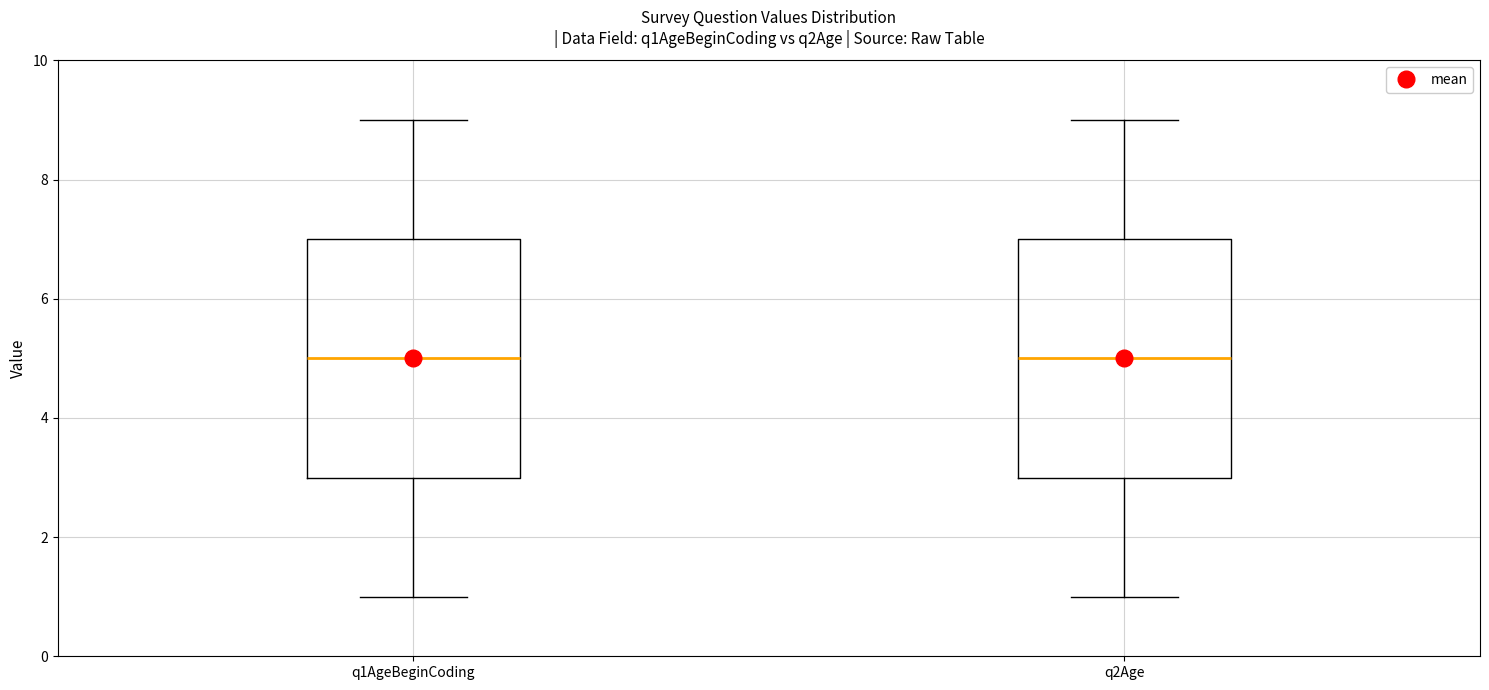

Reading left to right, transcribe this box plot: for each box, give where its median line is, the range the box spans, and where its two whiskers end, as read against the y-axis. The values are not printed on the chart, so give them approximately, as read against the axis.

q1AgeBeginCoding: median 5, box 3 to 7, whiskers 1 to 9
q2Age: median 5, box 3 to 7, whiskers 1 to 9